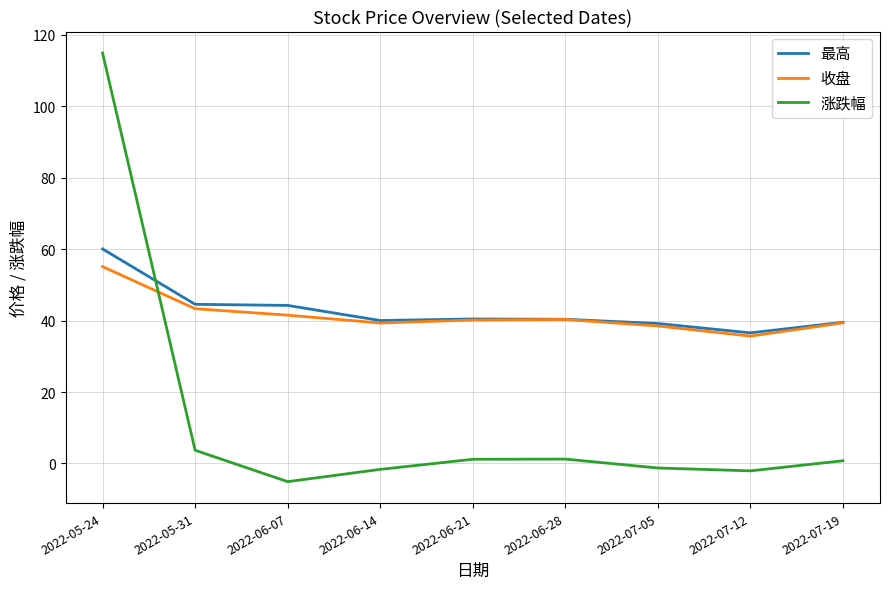

How many times do 收盘 and 涨跌幅 cross each other?

1